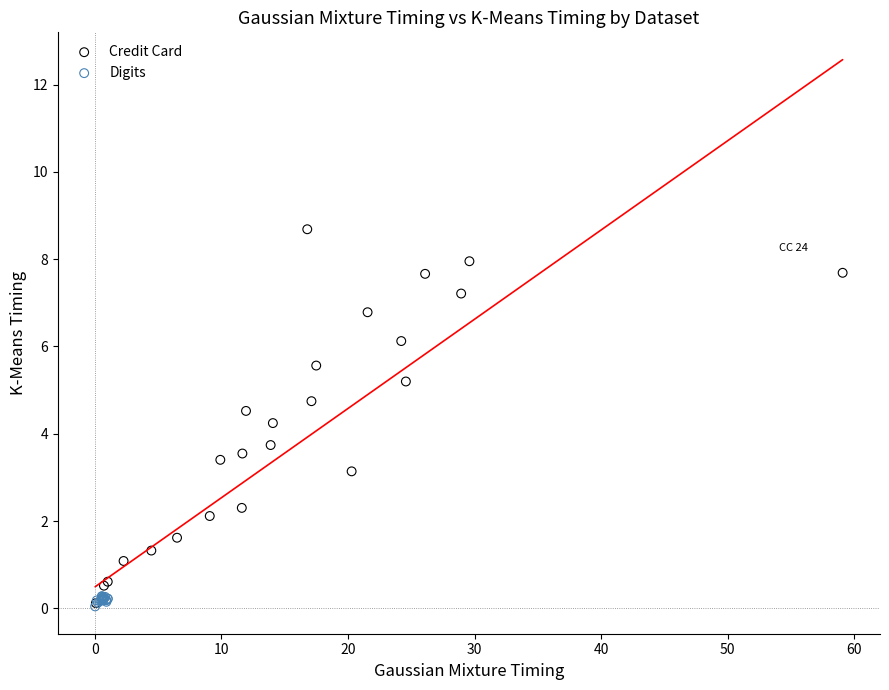

Which series has the widest spread of Y values?

Credit Card